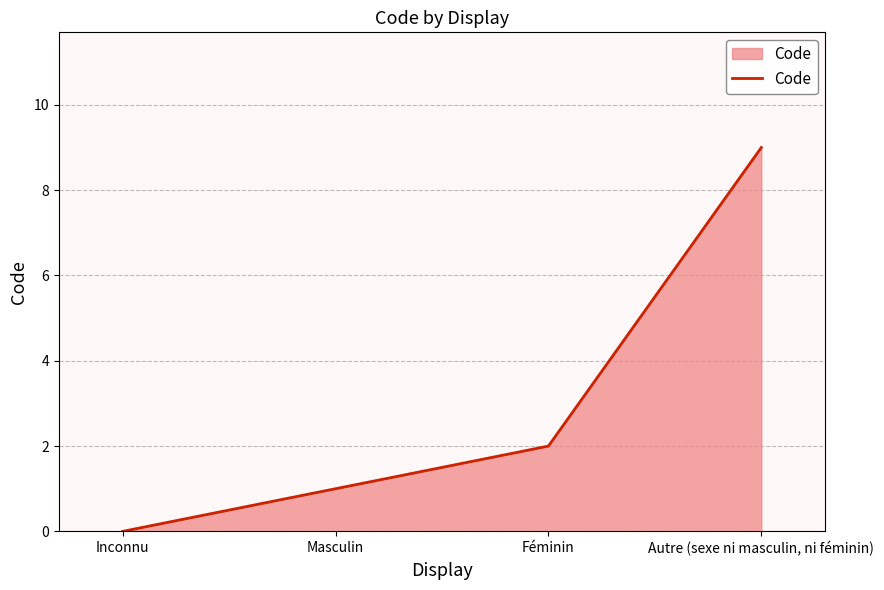

How many values are below 2?

2